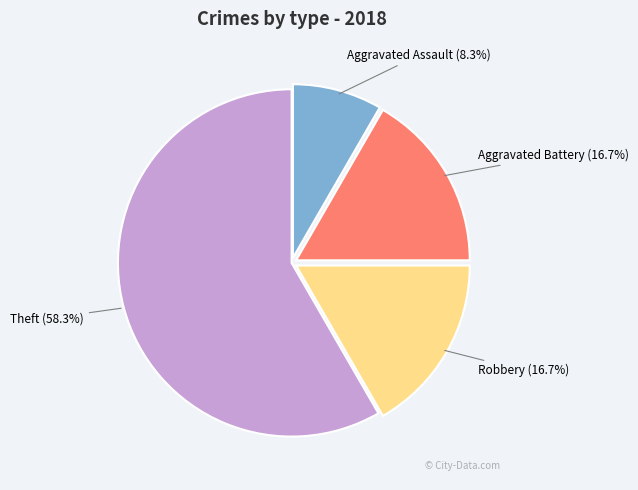

Between Theft and Robbery, which is larger?

Theft